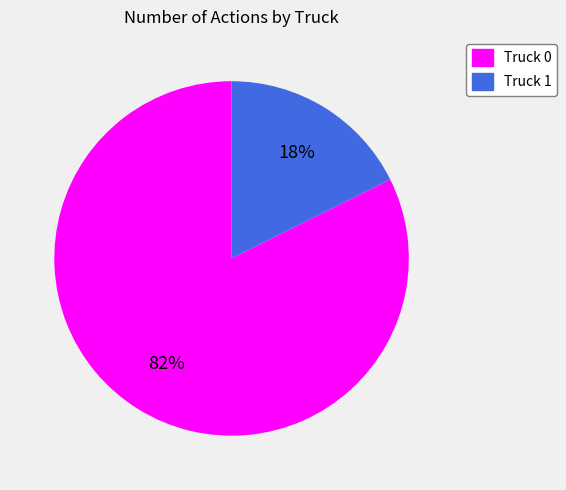

To the nearest percent, what portion does Truck 1 represent?

18%